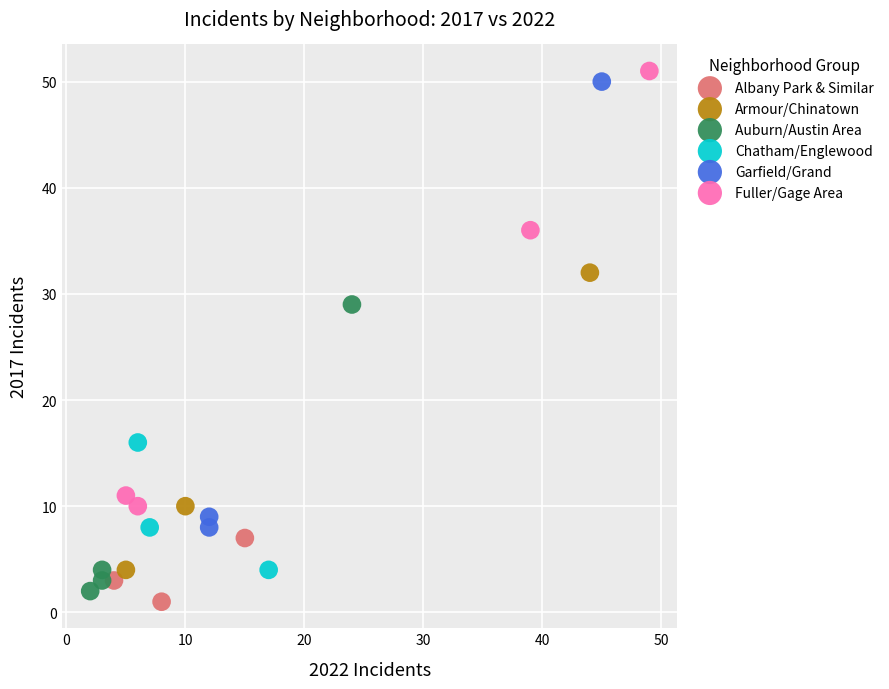

Which series has the widest spread of Y values?

Garfield/Grand